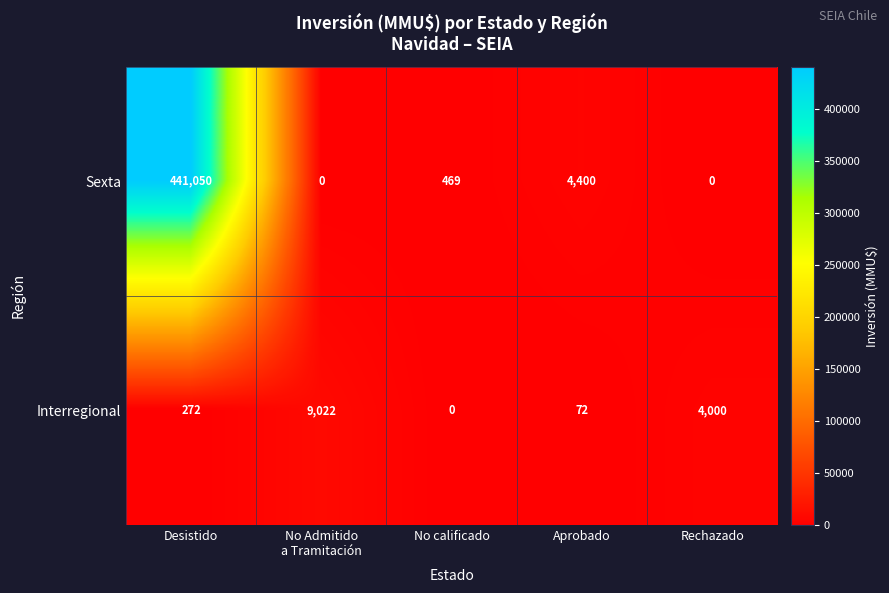

How many distinct data groups are displayed?

2